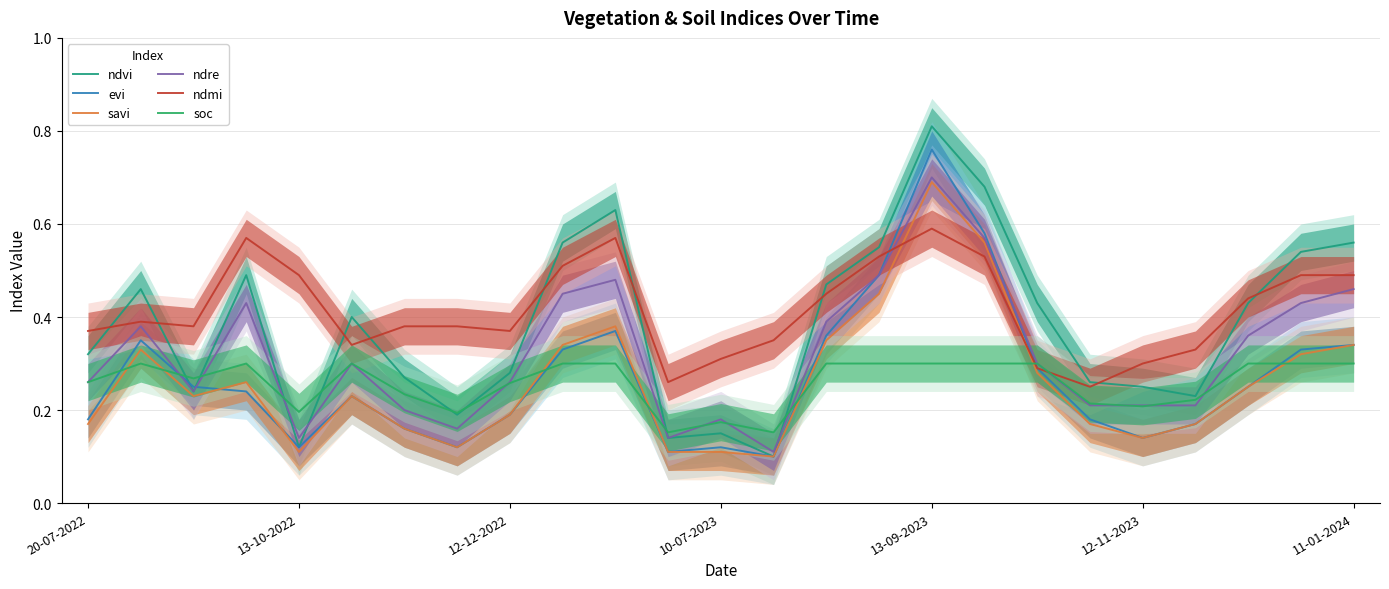

True or false: ndvi and savi cross at least once.

False